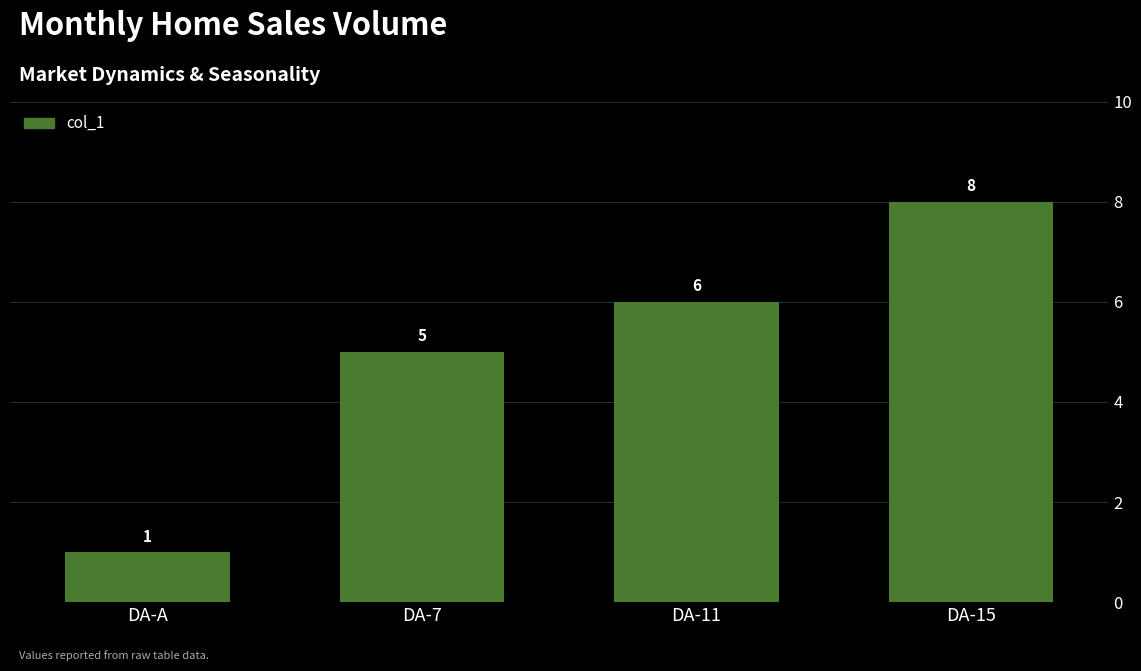

How many distinct data groups are displayed?

1